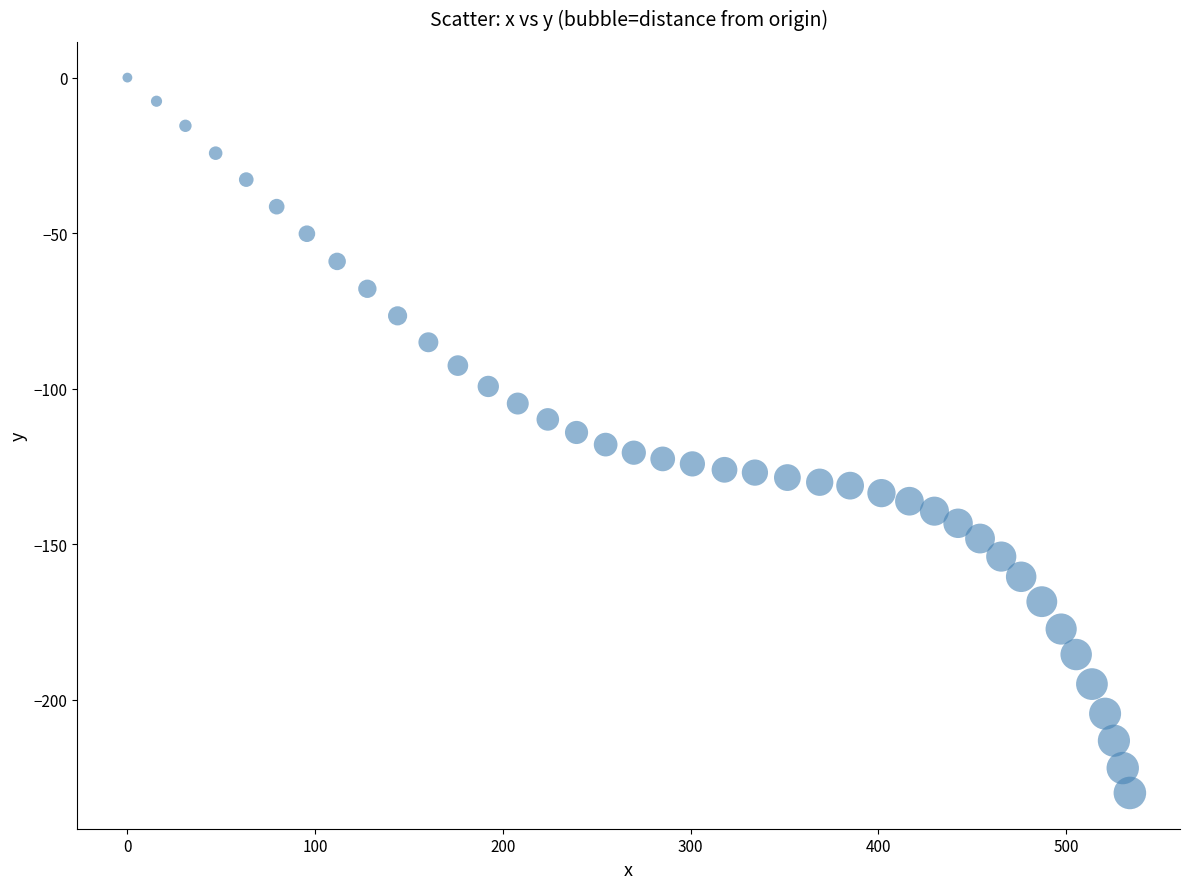

What is the range of X values (max minus min)?

533.9